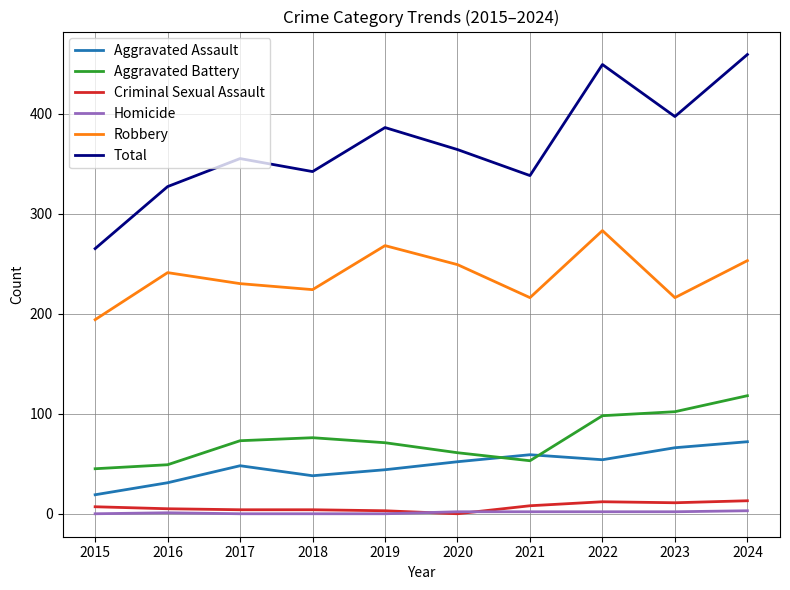

What is the lowest value of the Aggravated Battery series?

45